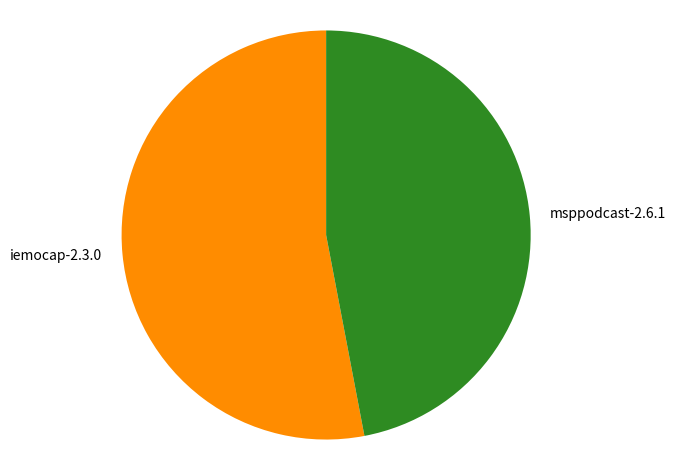

What is the largest slice in the pie chart?

iemocap-2.3.0